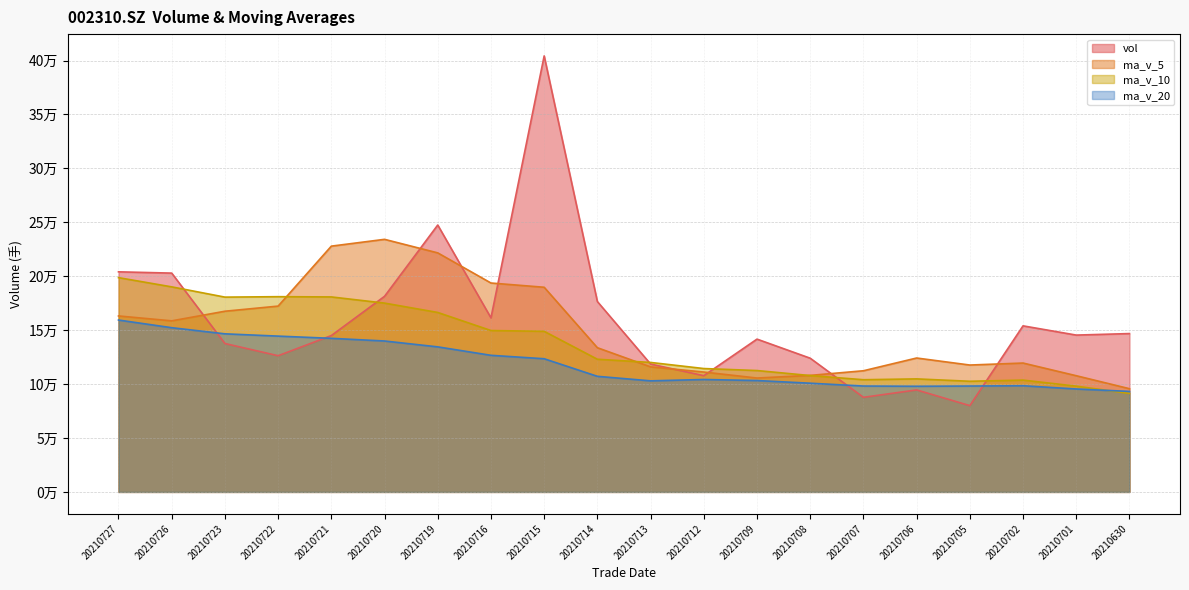

Is the value of vol at 20210726 greater than the value of ma_v_20 at 20210715?

Yes